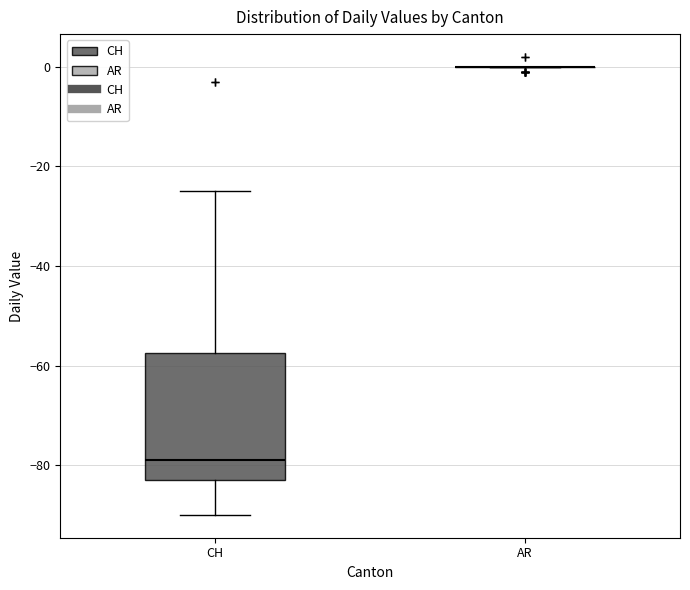

Reading left to right, read every box against the y-axis: the position of its median line, the range the box covers, and the ends of its whiskers. The values are not printed on the chart, so give them approximately, as read against the axis.

CH: median -78, box -82 to -58, whiskers -90 to -24
AR: box collapsed to a line at 0, whiskers 0 to 0